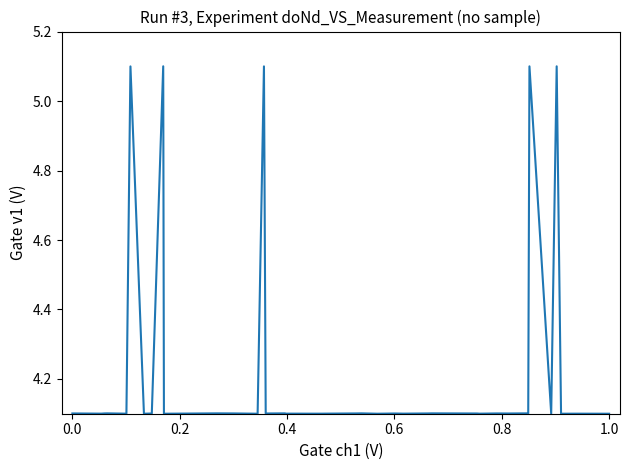

What is the smallest value displayed?

4.1